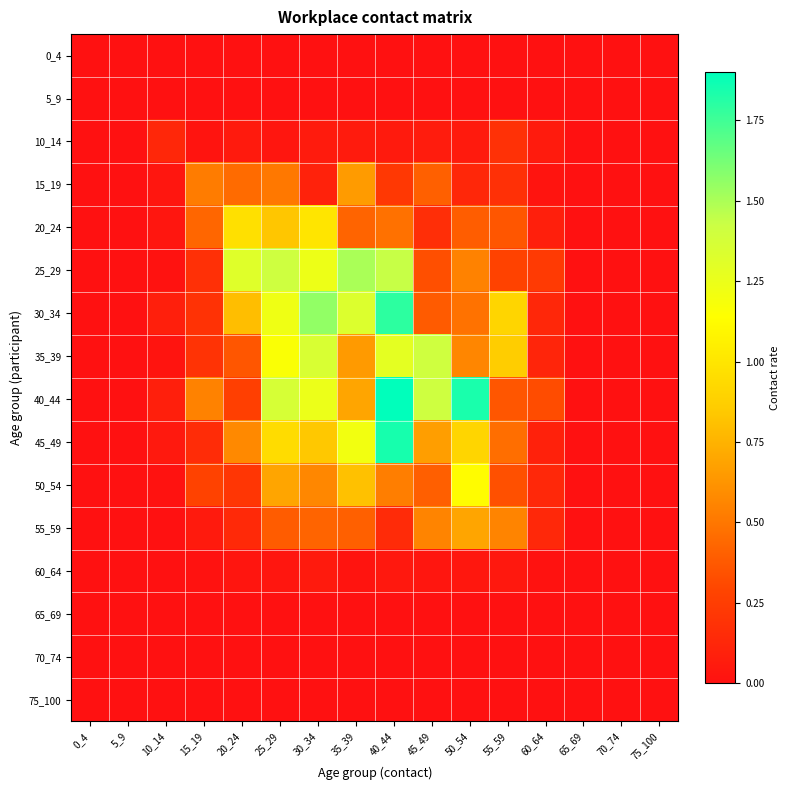

Rank the series by their maximum value, from lowest to highest.

0_4, 5_9, 65_69, 70_74, 75_100, 60_64, 10_14, 15_19, 55_59, 20_24, 50_54, 35_39, 25_29, 30_34, 45_49, 40_44